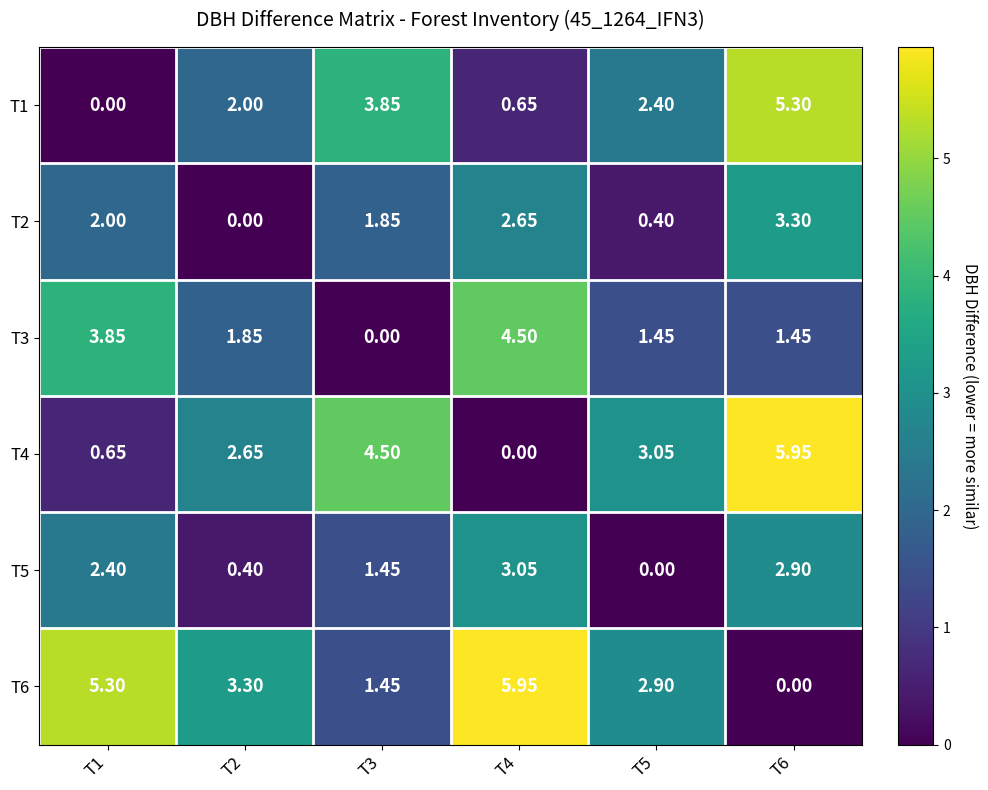

What is the spread (max minus min) of values at T3?

4.5